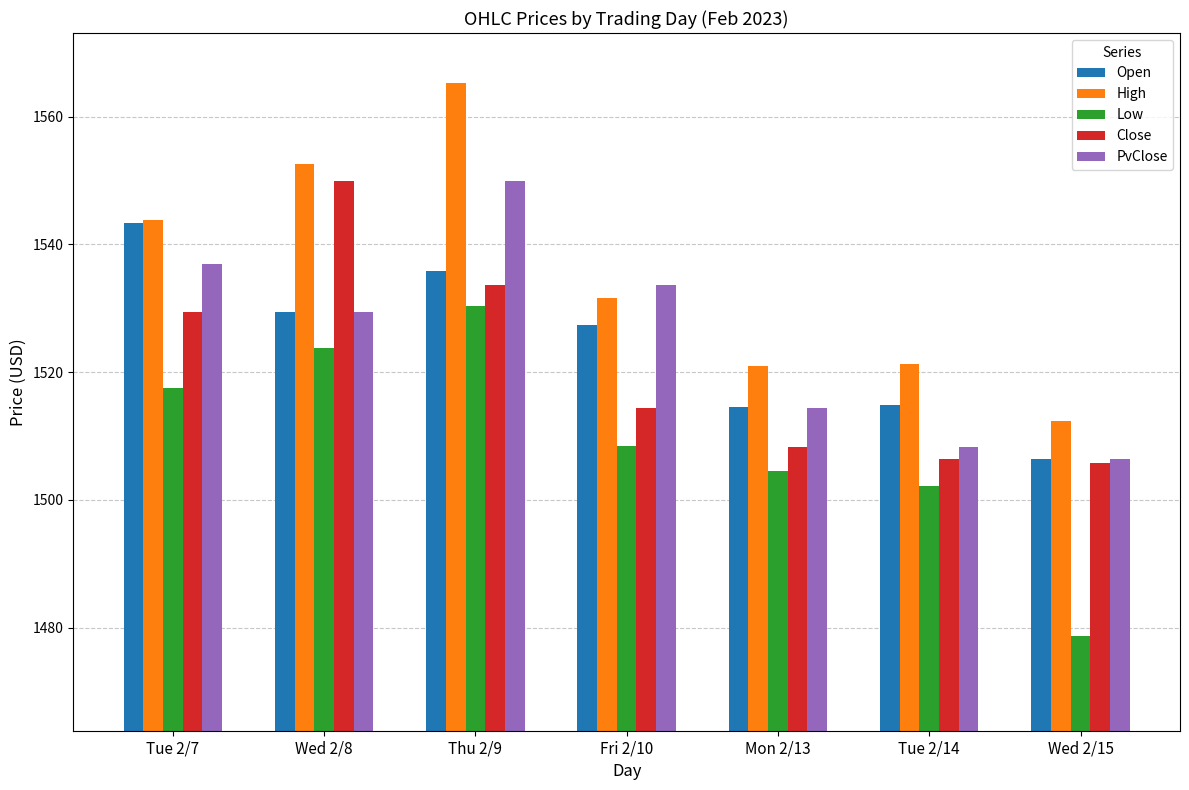

Where does the Low series first go above 1508?

Tue 2/7